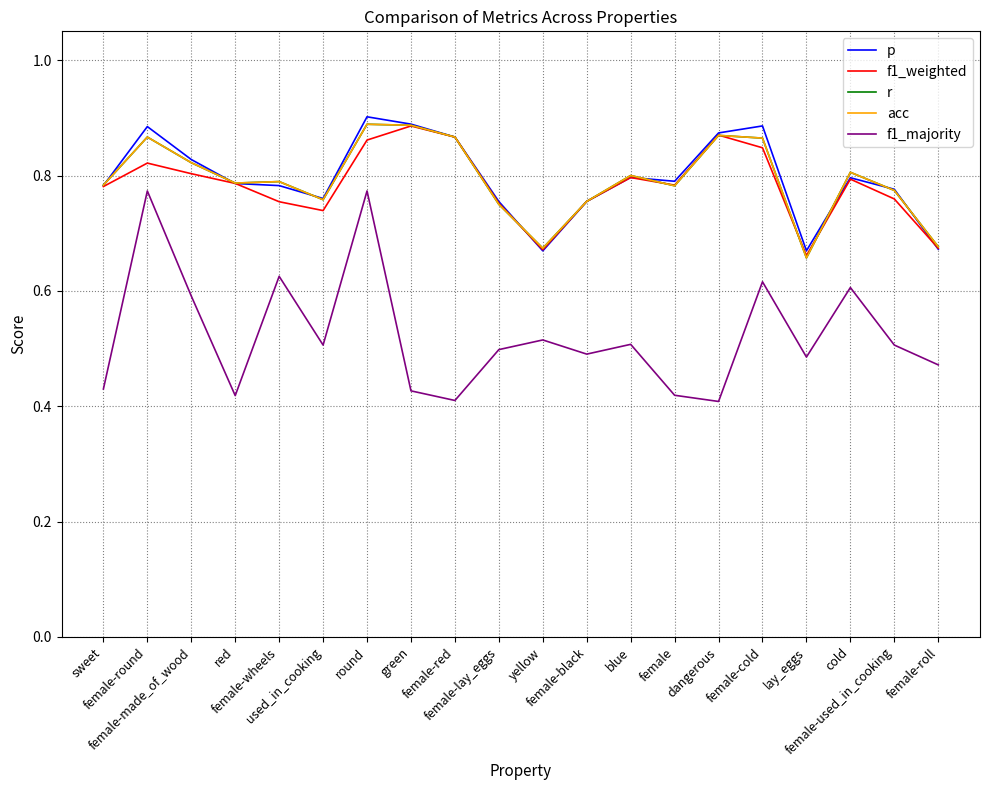

What is the value of the r point at the 15th from the left?

0.9